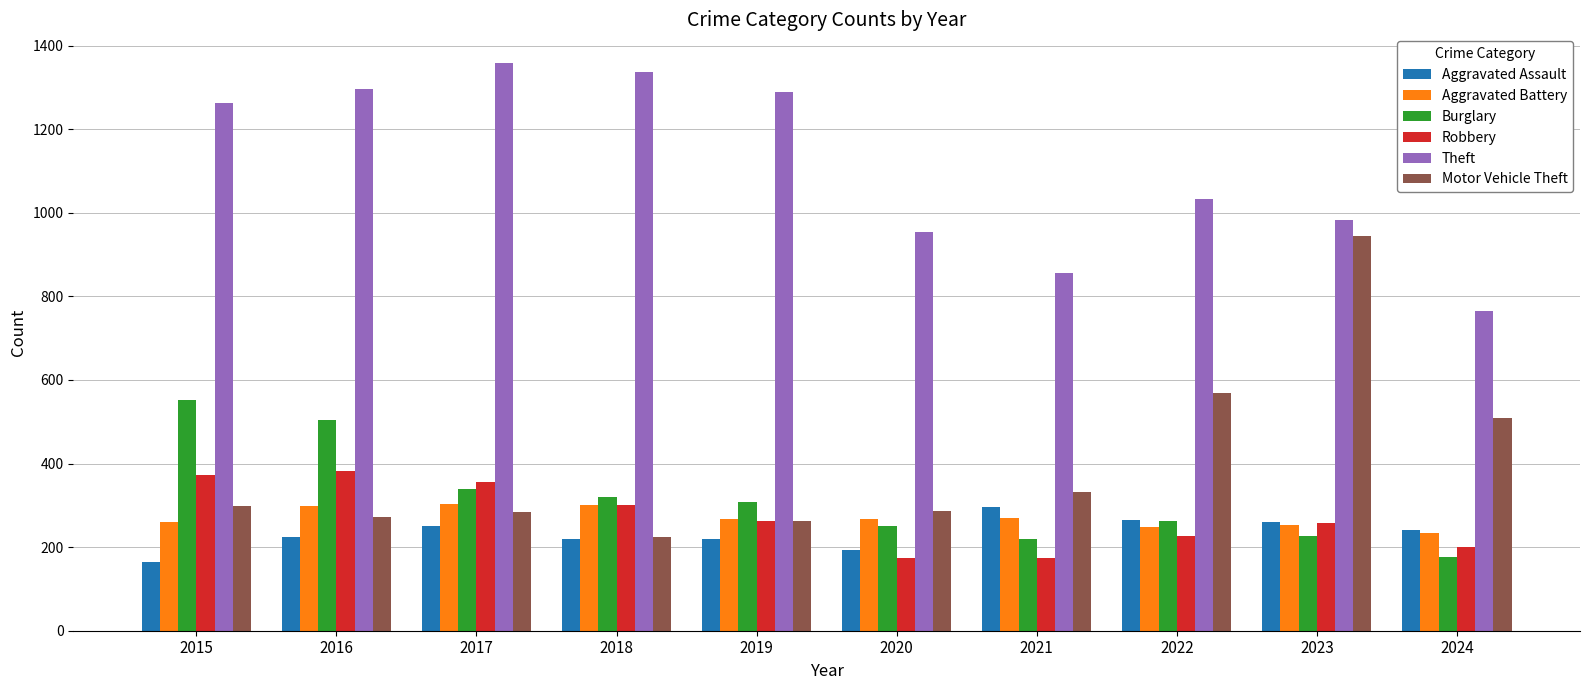

What are all the series names shown in the legend?

Aggravated Assault, Aggravated Battery, Burglary, Robbery, Theft, Motor Vehicle Theft